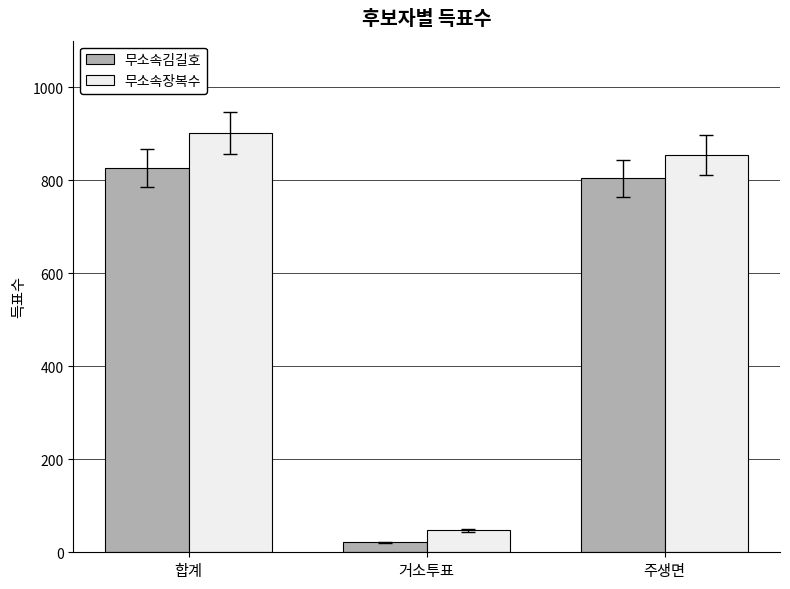

How many values in the 무소속장복수 series are below 854?

1